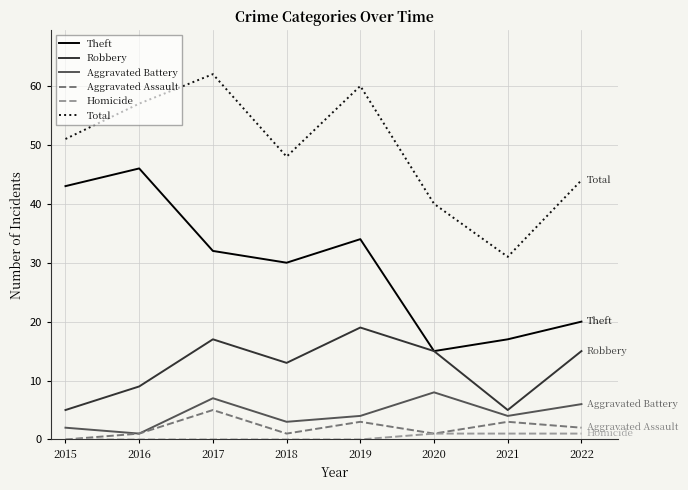

What is the greatest value displayed?

62